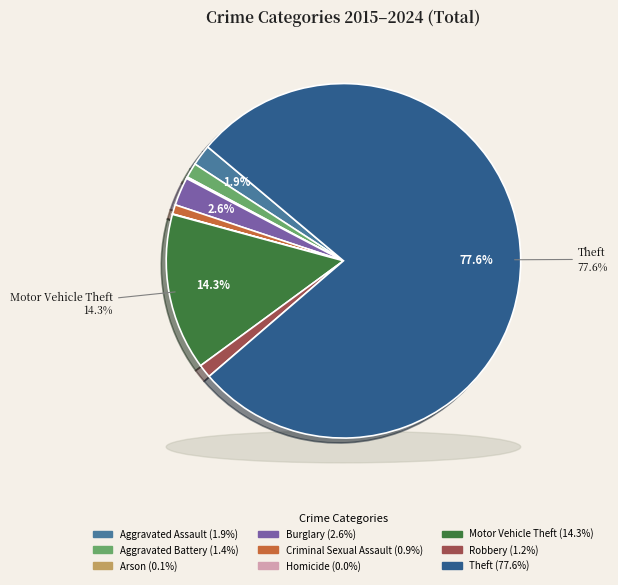

Count the number of slices in the pie.

9